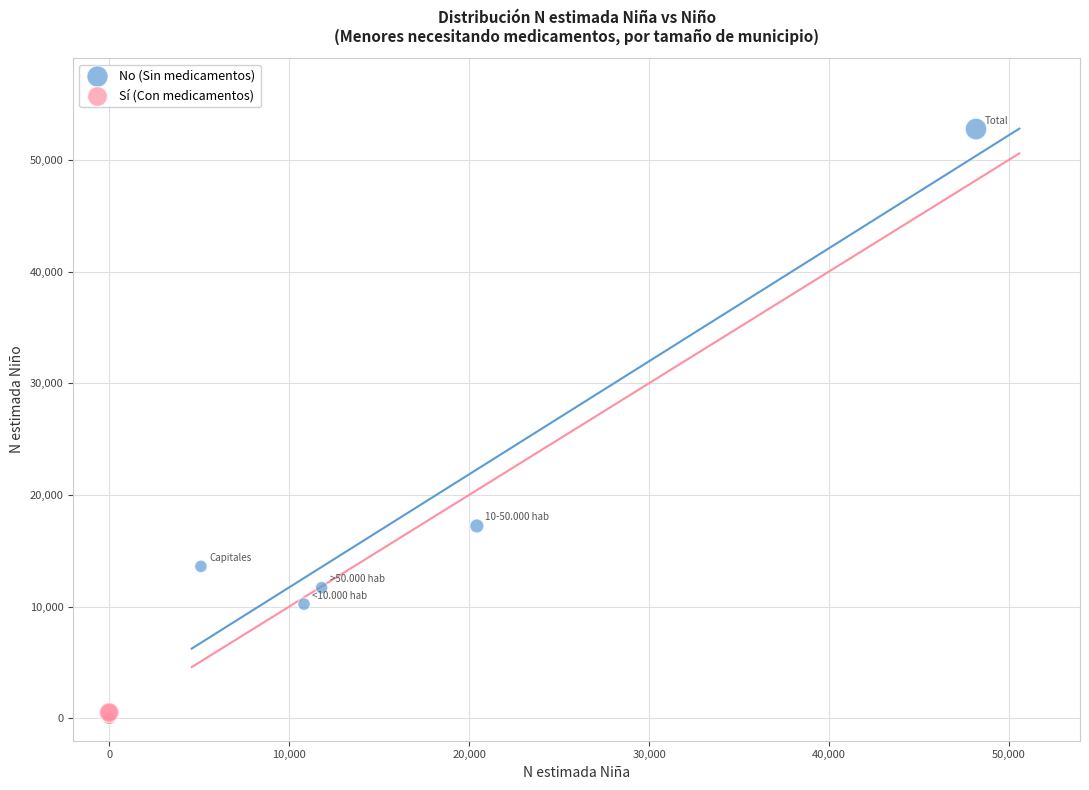

Which series reaches the maximum Y coordinate?

No (Sin medicamentos)